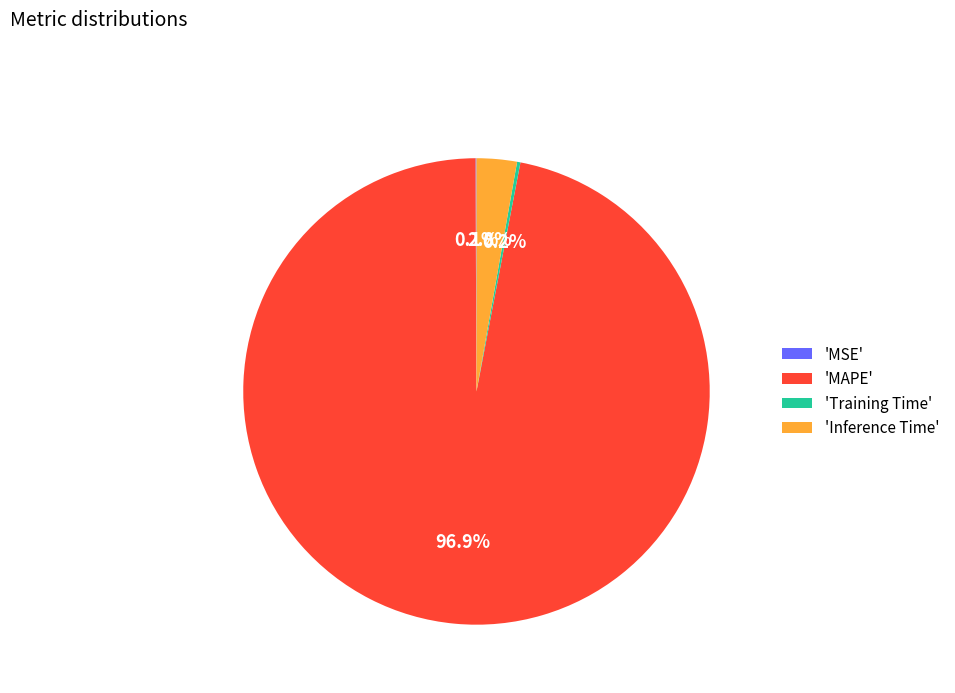

Which category has the biggest portion of the pie?

'MAPE'